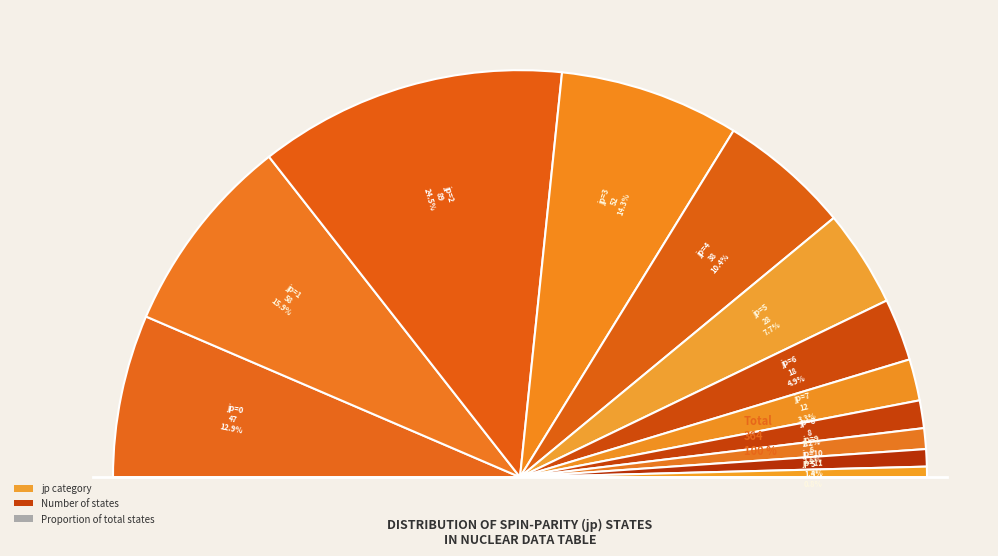

How many slices are in this pie chart?

12